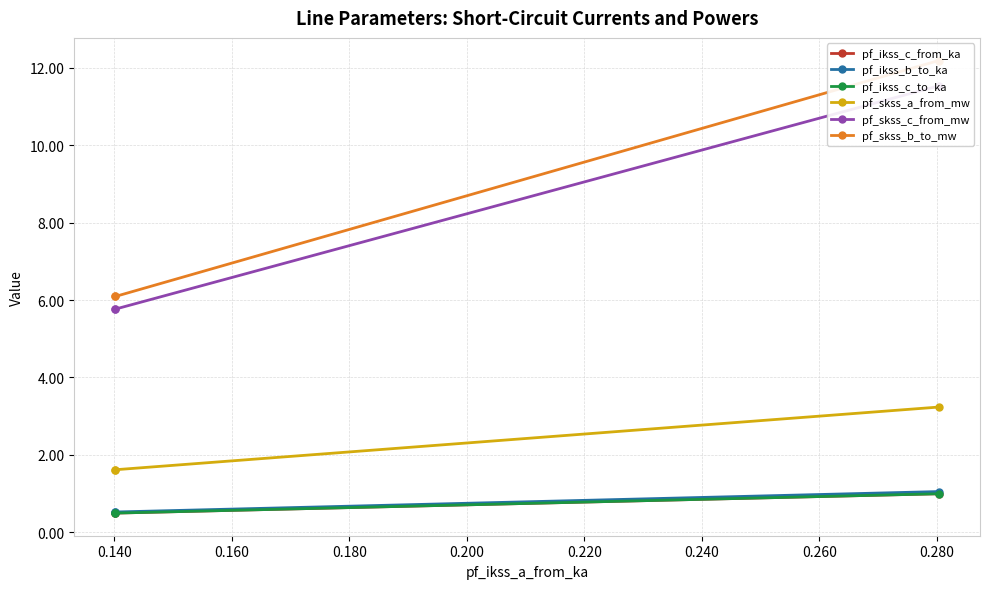

How many lines are shown in the chart?

6